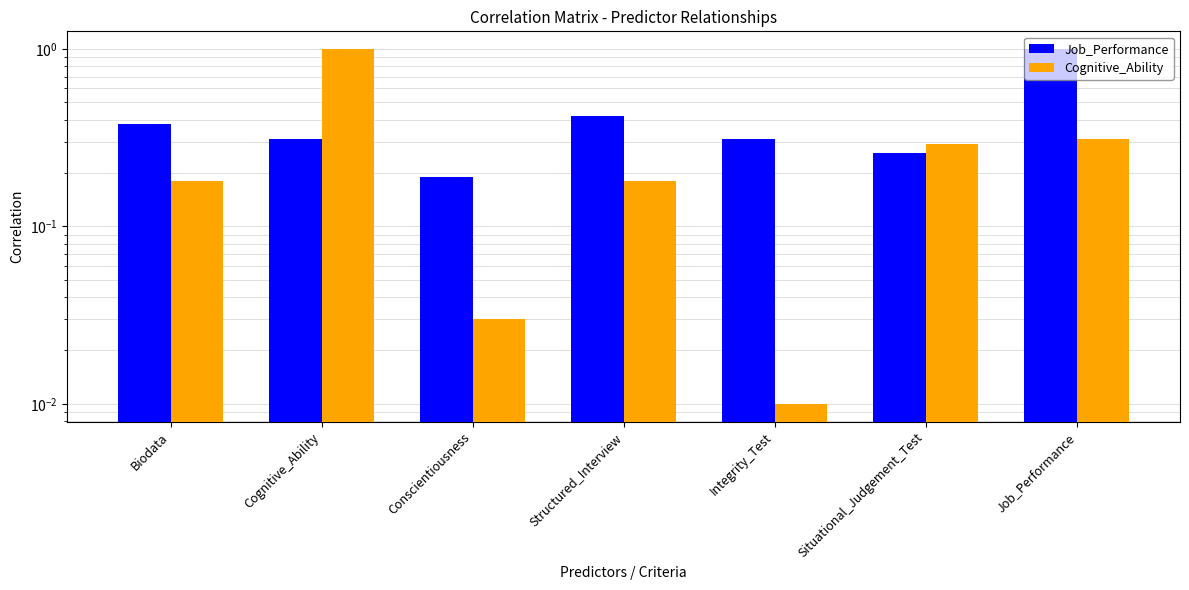

Reading left to right, what are all the values shown in this chart?

Job_Performance: 0.4	0.3	0.2	0.4	0.3	0.3	1.0
Cognitive_Ability: 0.2	1.0	0.0	0.2	0.0	0.3	0.3